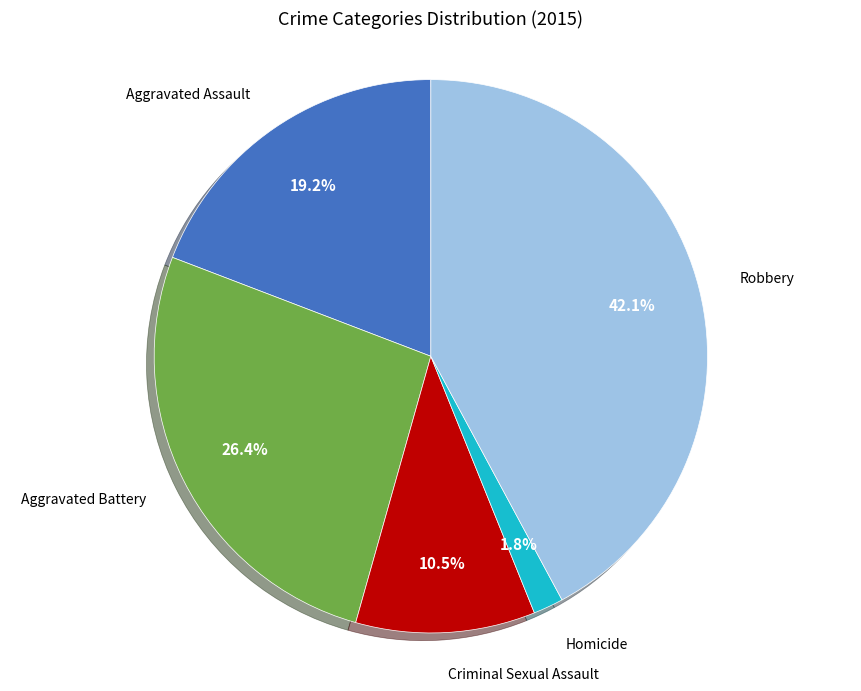

Does any single category account for the majority?

No